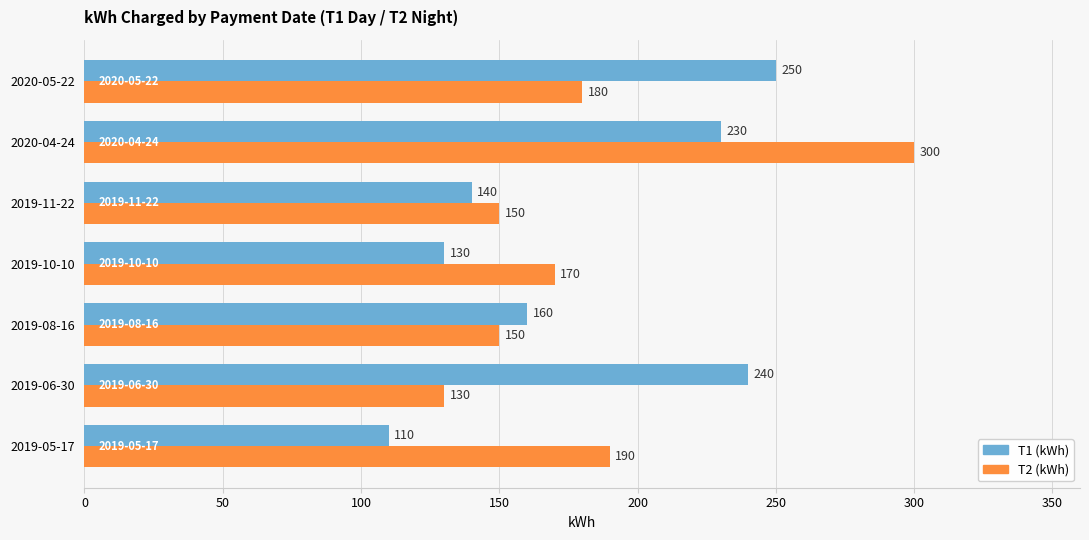

What is the lowest value of the T1 (kWh) series?

110